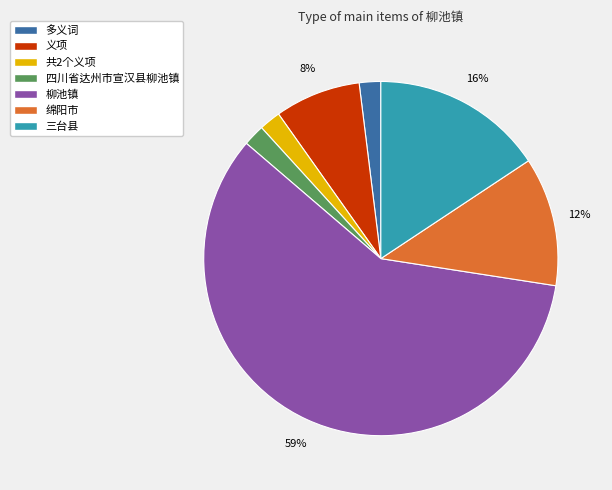

To the nearest percent, what is the difference between the 多义词 and 义项 slice percentages?

6%